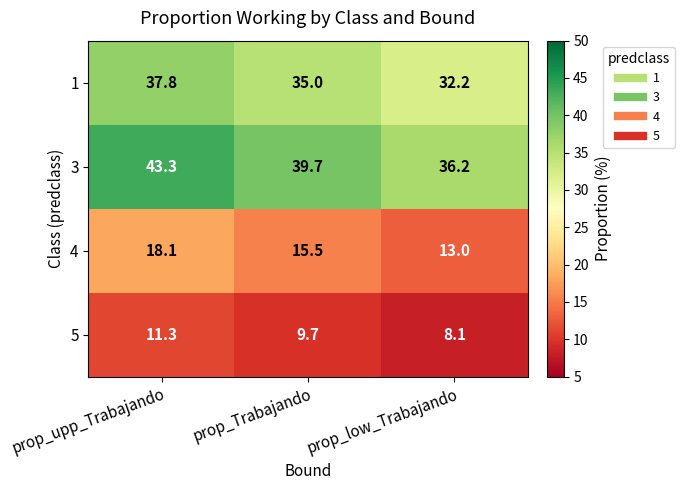

Which category has the highest value in the 1 series?

prop_upp_Trabajando